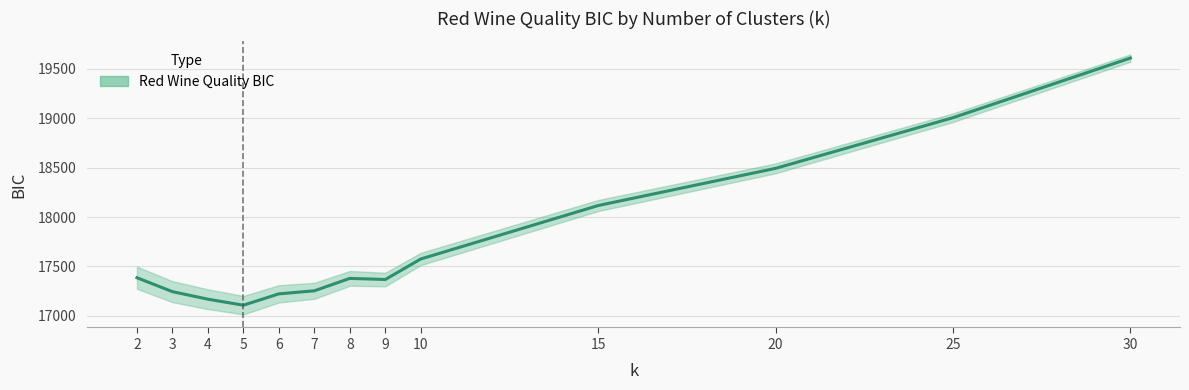

Is it true that the value at 30 is 19610.6?

True